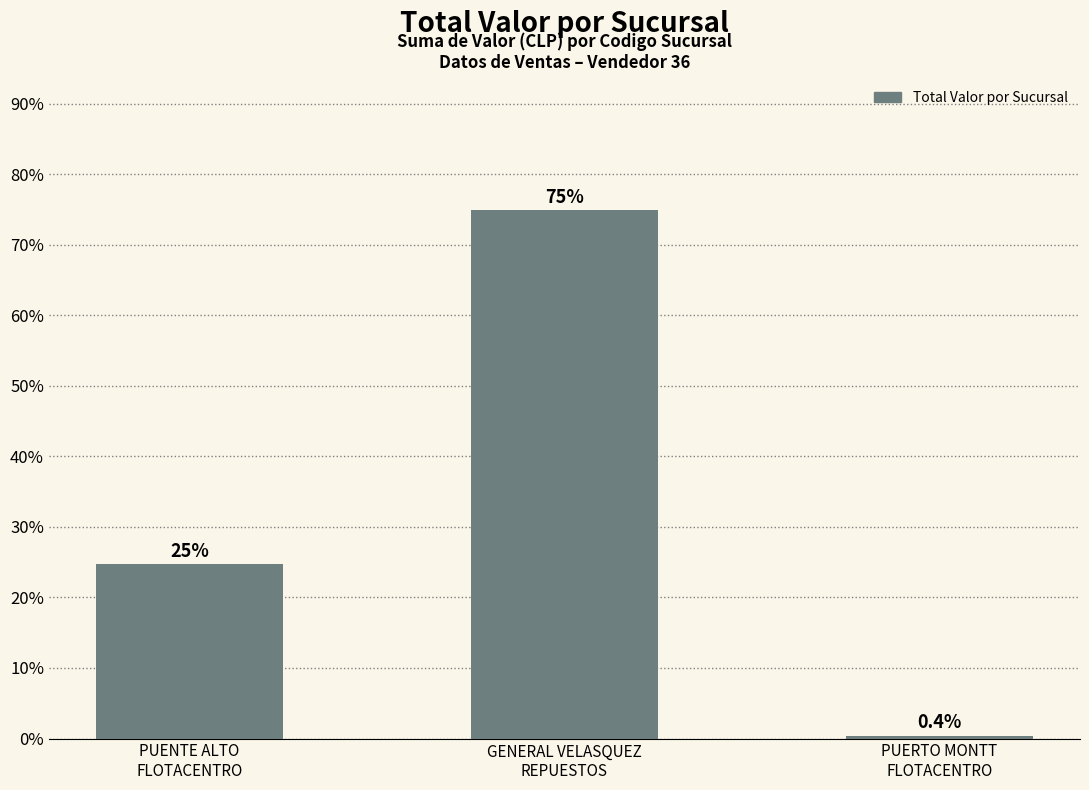

What is the greatest value displayed?

74.9